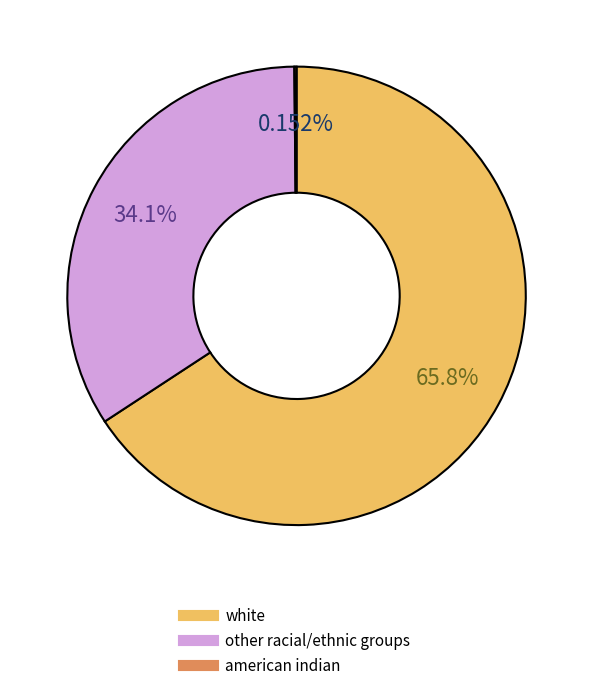

Is there any slice that represents more than half of the pie?

Yes